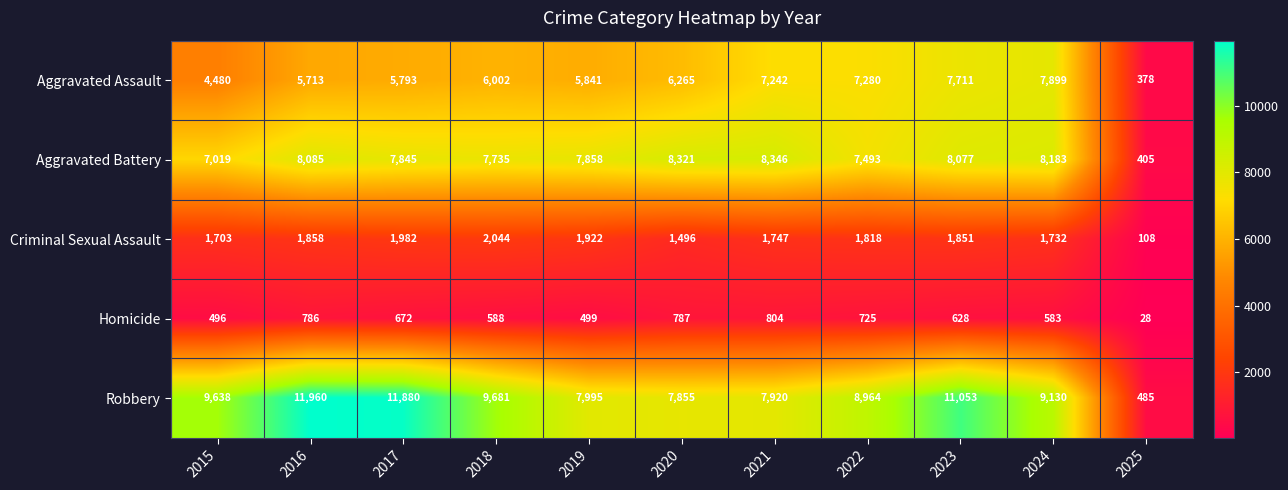

What value does the Homicide series have at 2025, to the nearest 50?

50